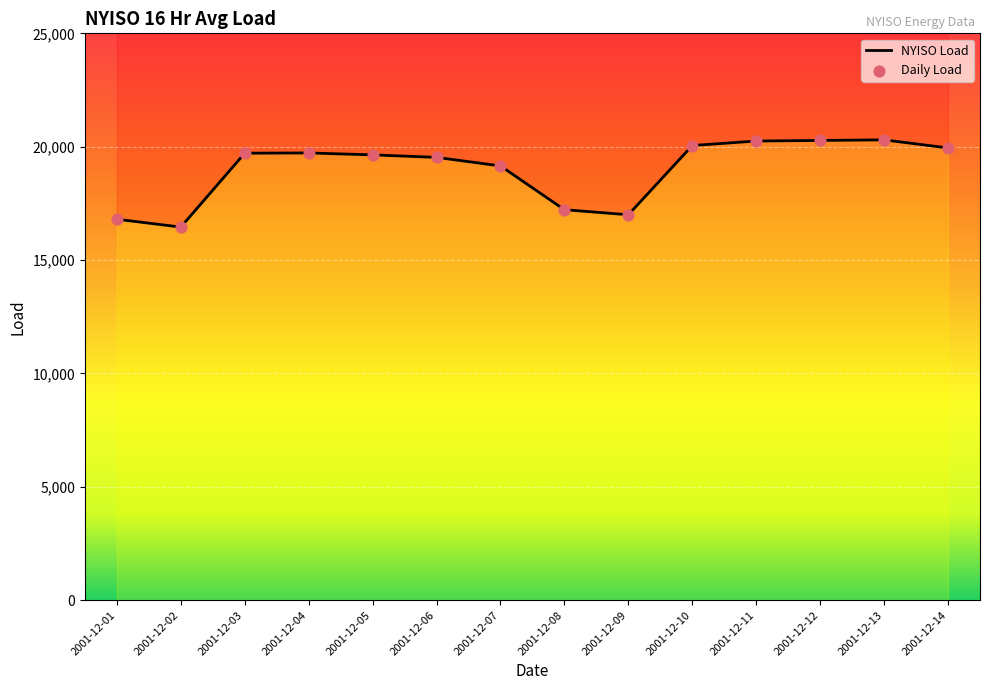

What is the ratio of the value at 2001-12-07 to the value at 2001-12-01?

1.1